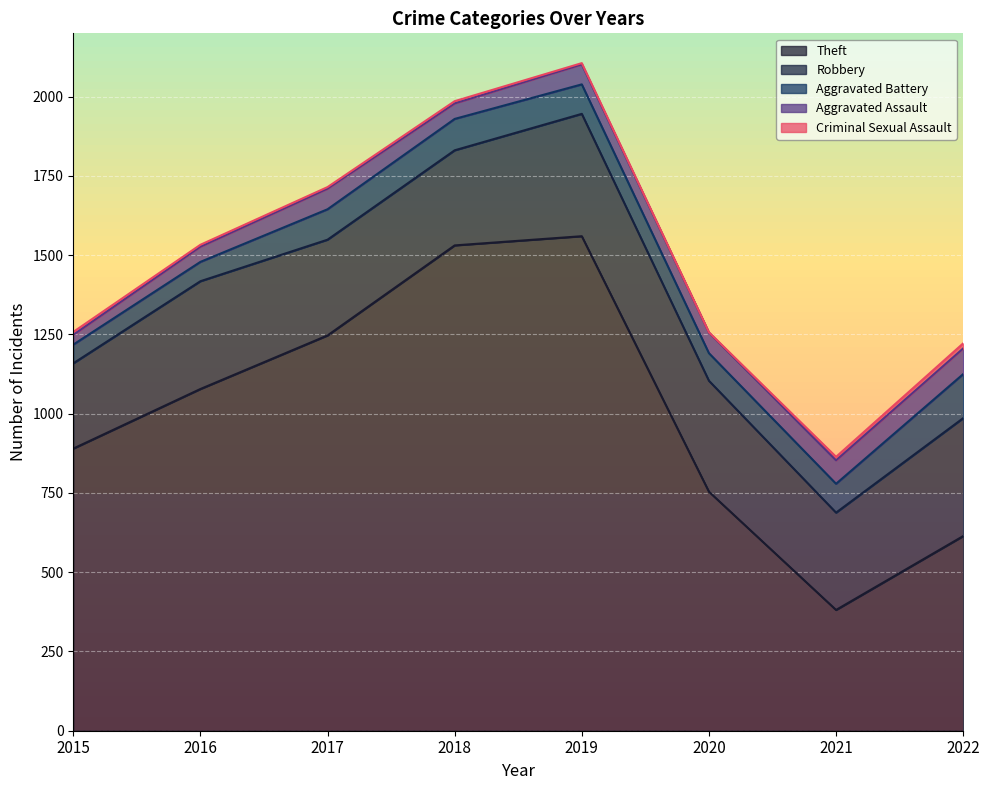

True or false: Aggravated Battery and Aggravated Assault cross at least once.

False